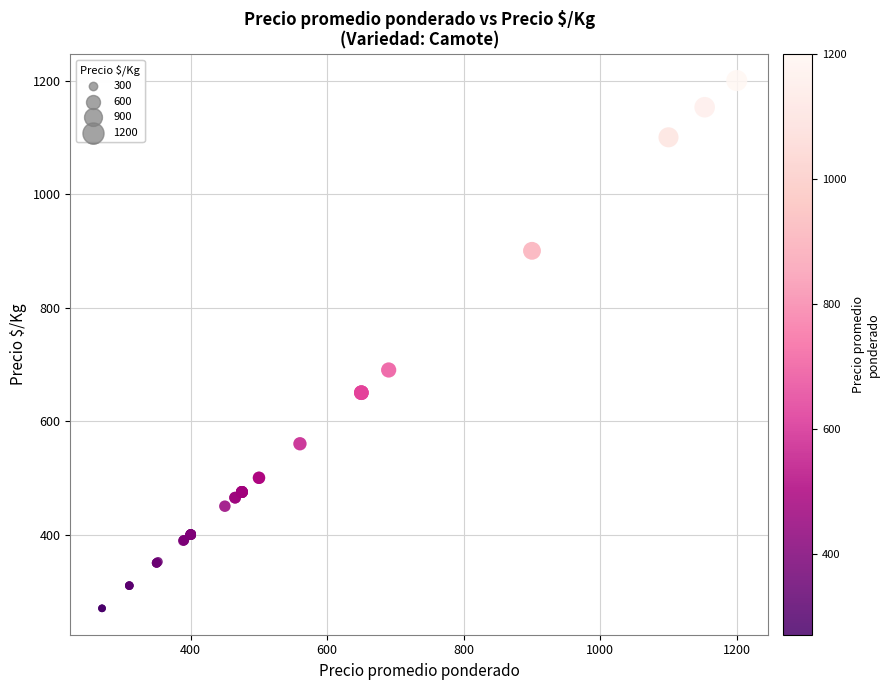

What Y value in the scatter plot is closest to 735?

690